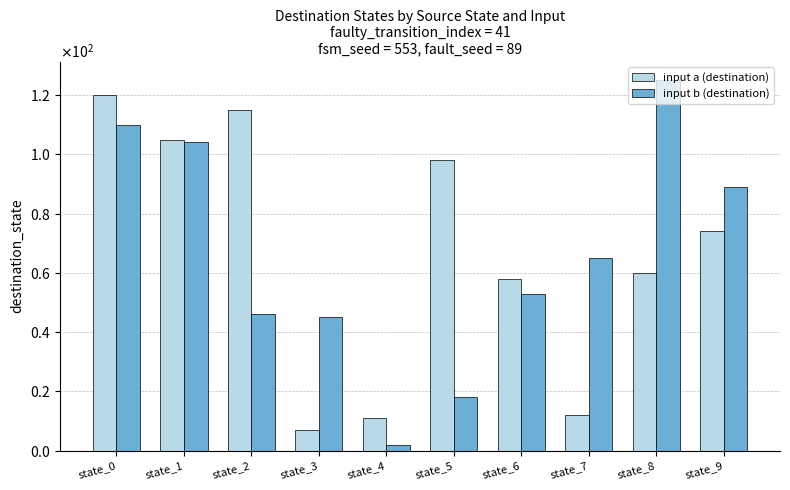

Are the bars horizontal?

No